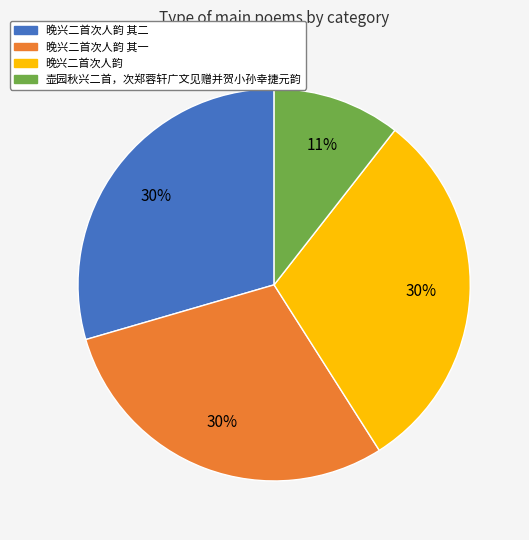

Is there any slice that represents more than half of the pie?

No